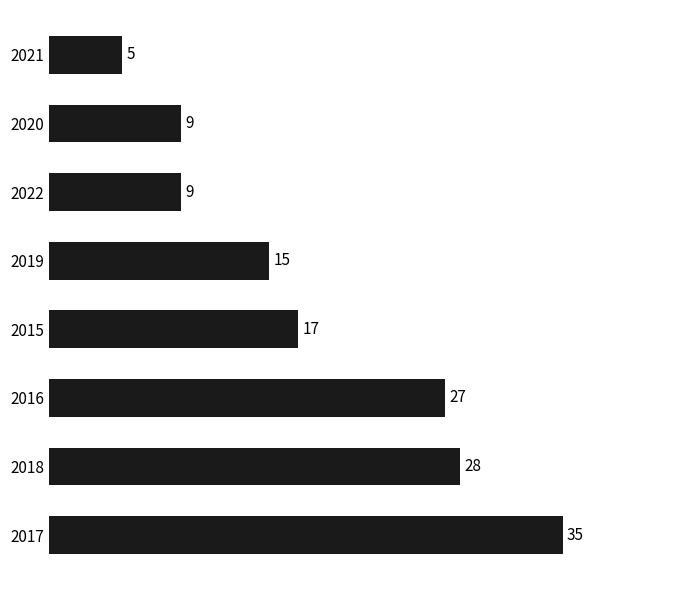

What is the average value?

18